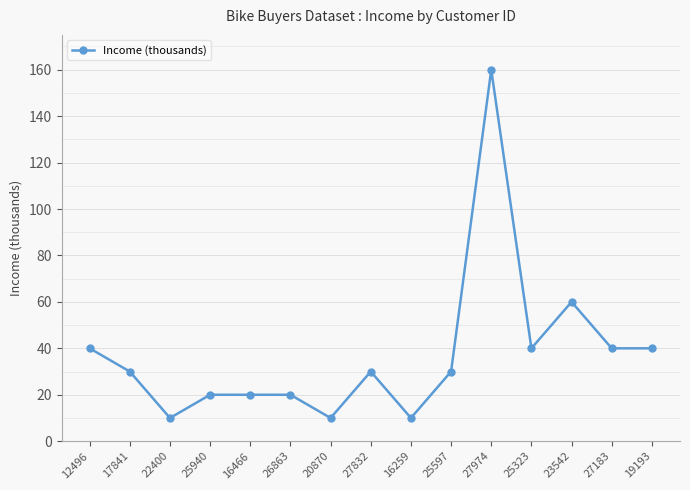

At which label is the value closest to 85?

23542